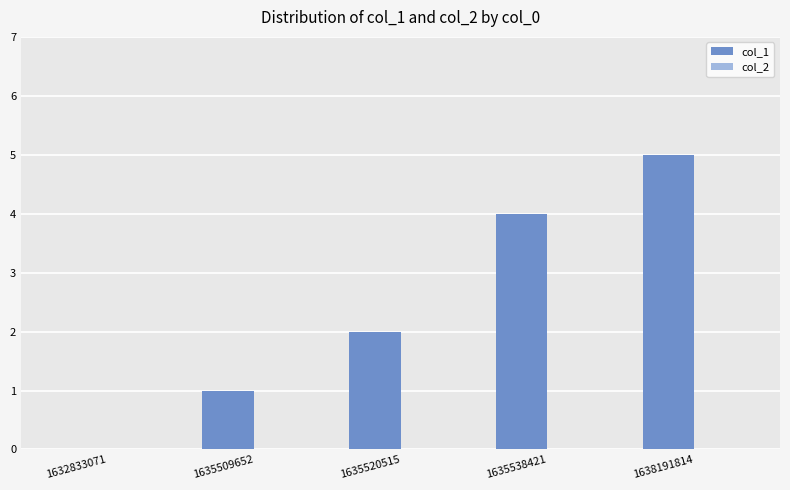

Between 1635538421 and 1635509652, which is larger?

1635538421